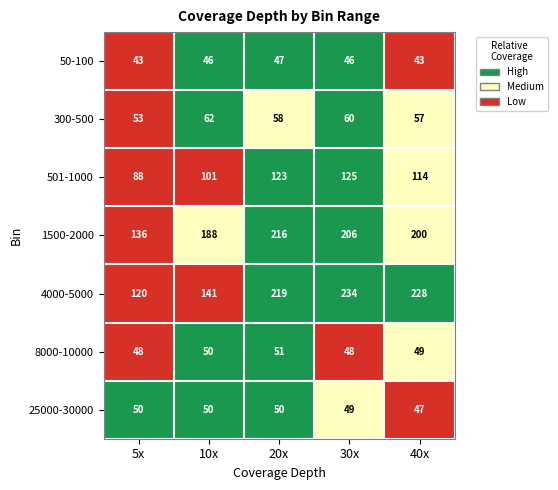

What is the average value of the 25000-30000 series?

49